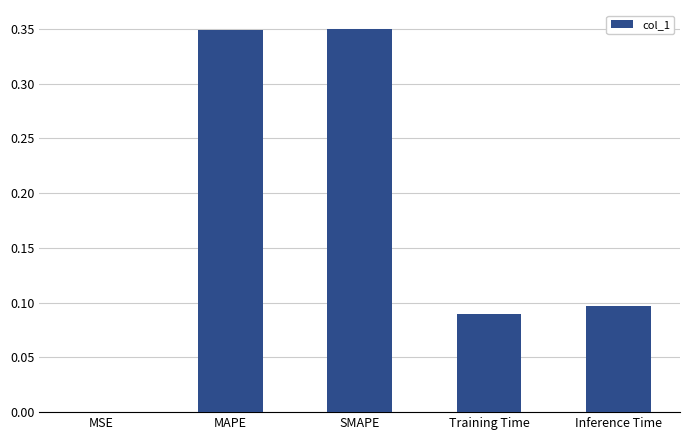

Is it true that the value at Inference Time is 0.2?

False